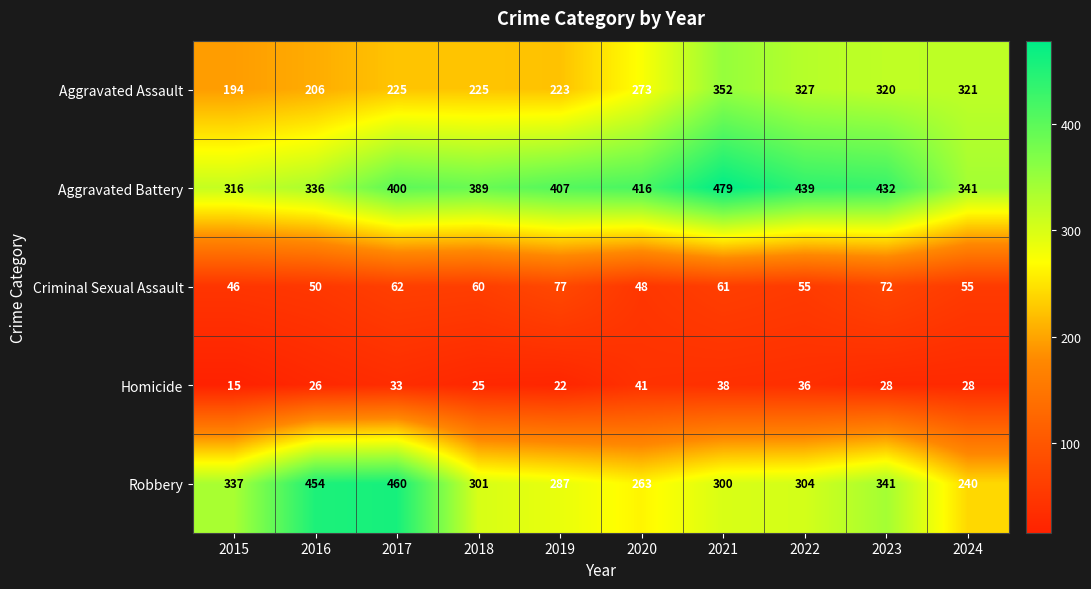

Which series has the largest range (max minus min)?

Robbery